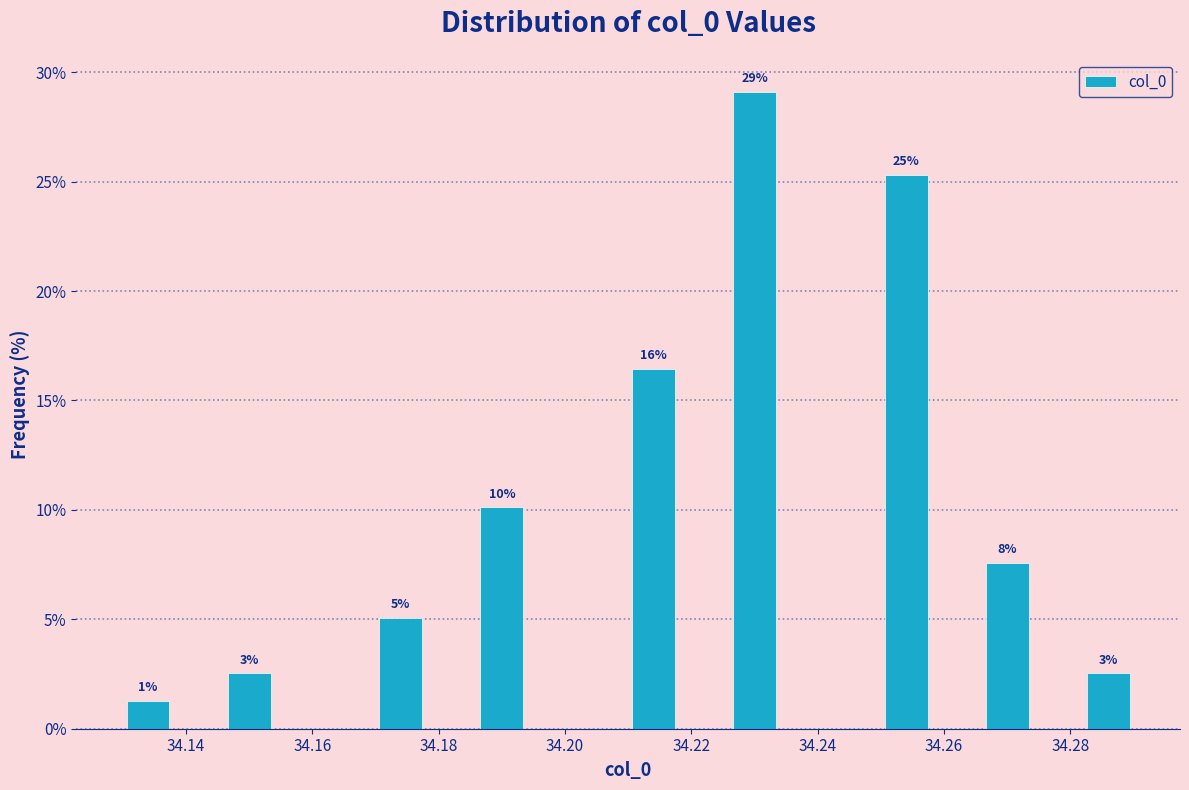

Which range on the x-axis has the tallest bar?

34.226 to 34.234